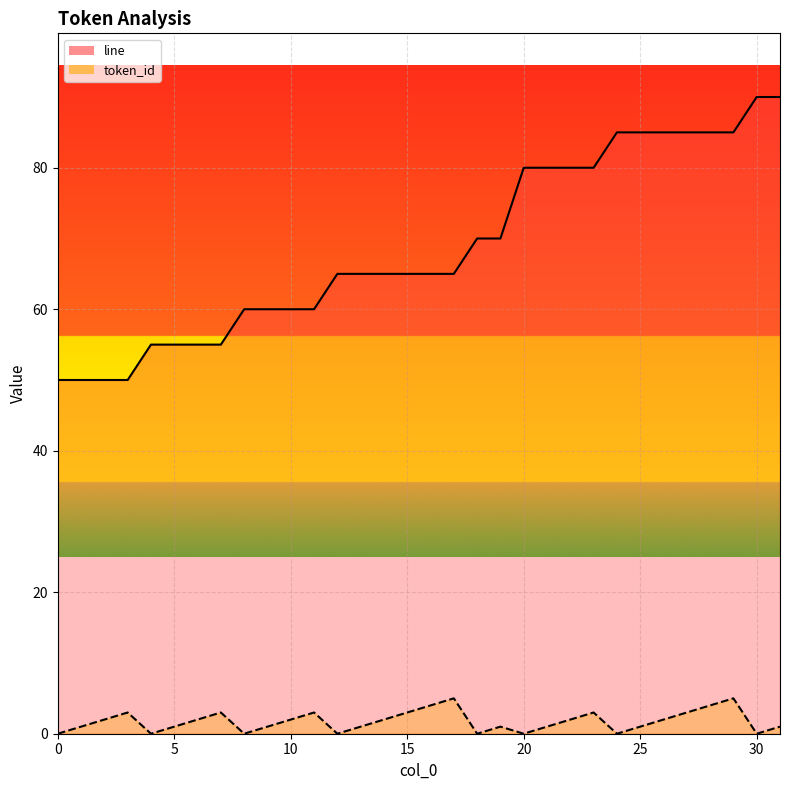

Is the value of token_id at 27 greater than the value of line at 5?

No